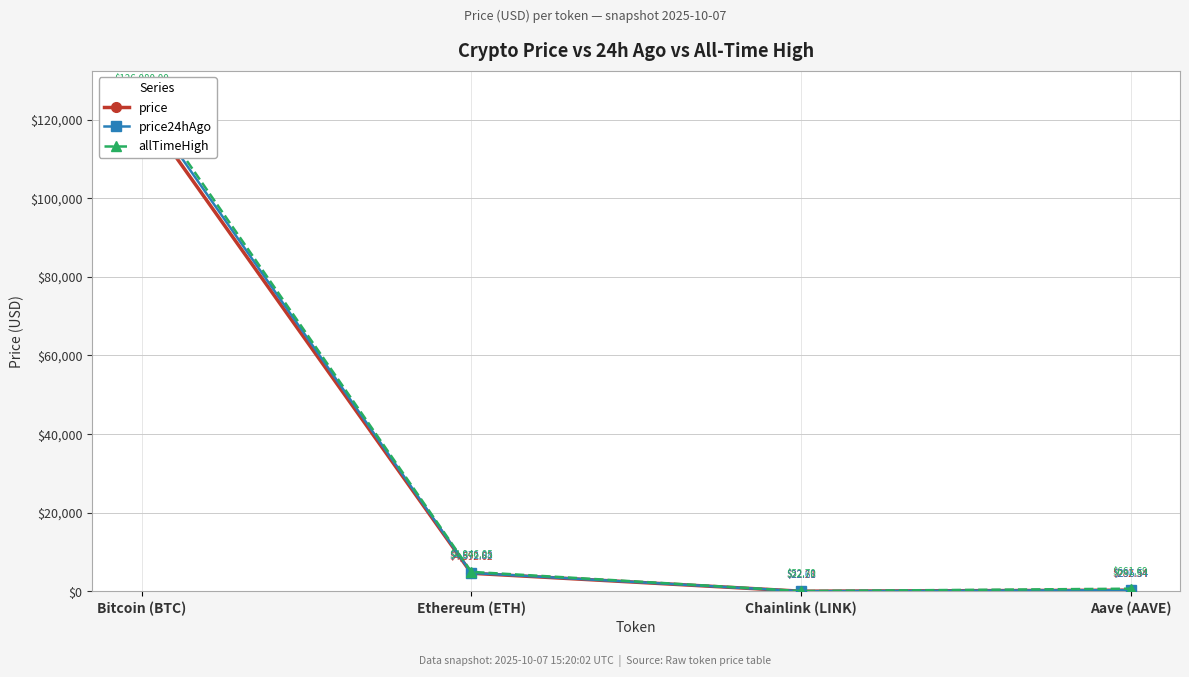

Between Bitcoin (BTC) and Chainlink (LINK), which series saw the biggest shift?

allTimeHigh